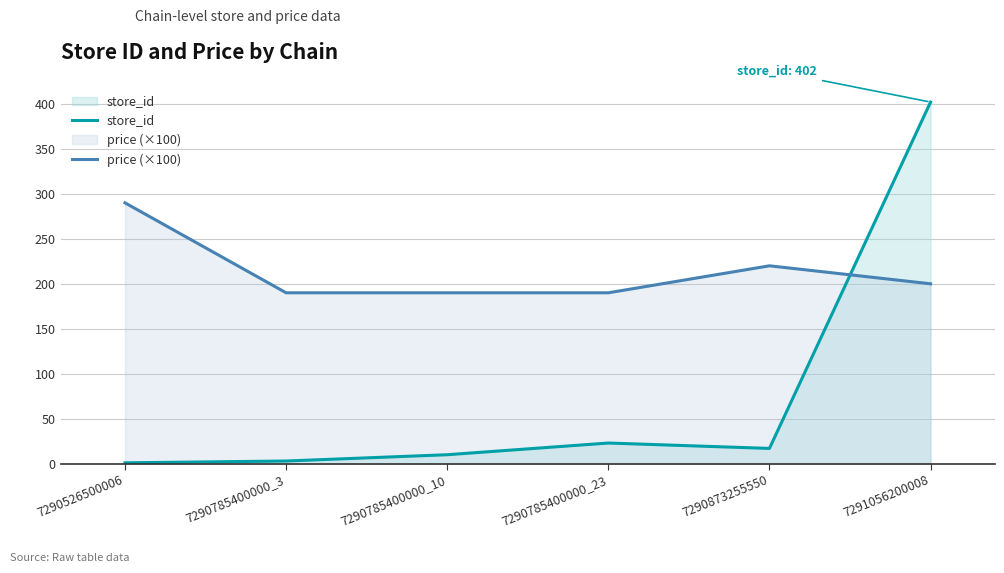

How many data points in price (×100) are less than 200?

3